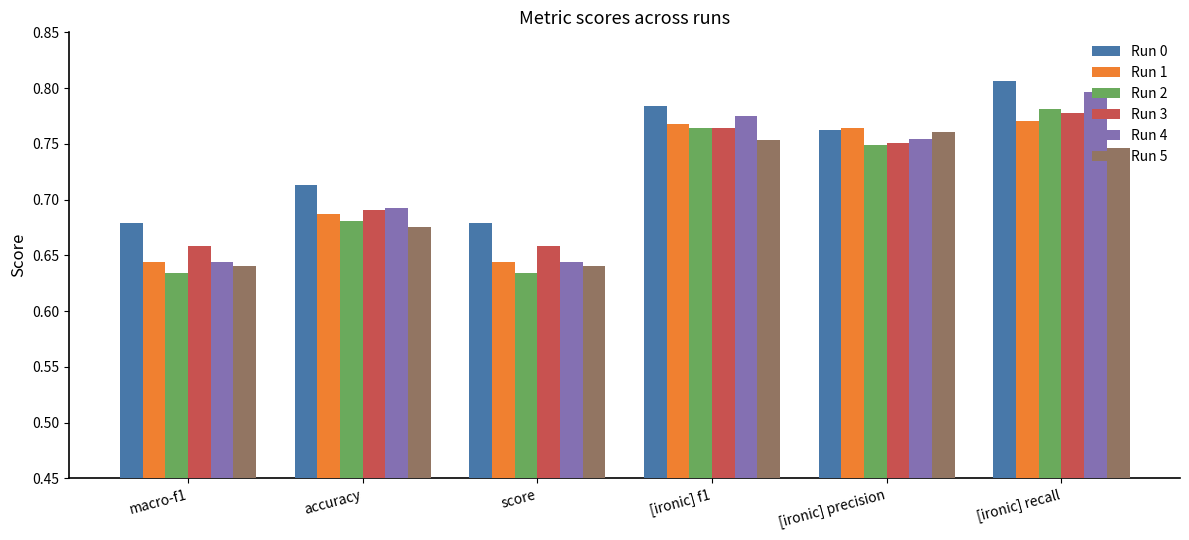

Count the Run 4 values in the range 0 to 1.

6